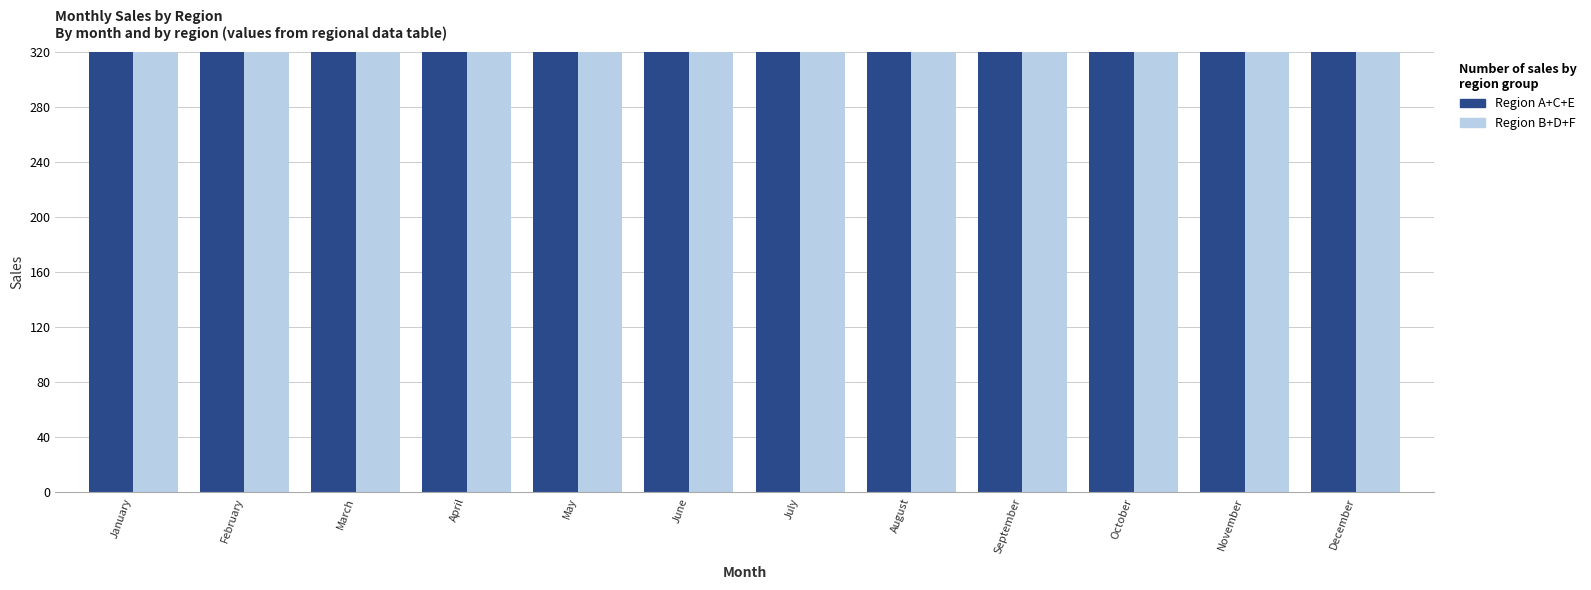

At which category is the sum across all series the highest?

December